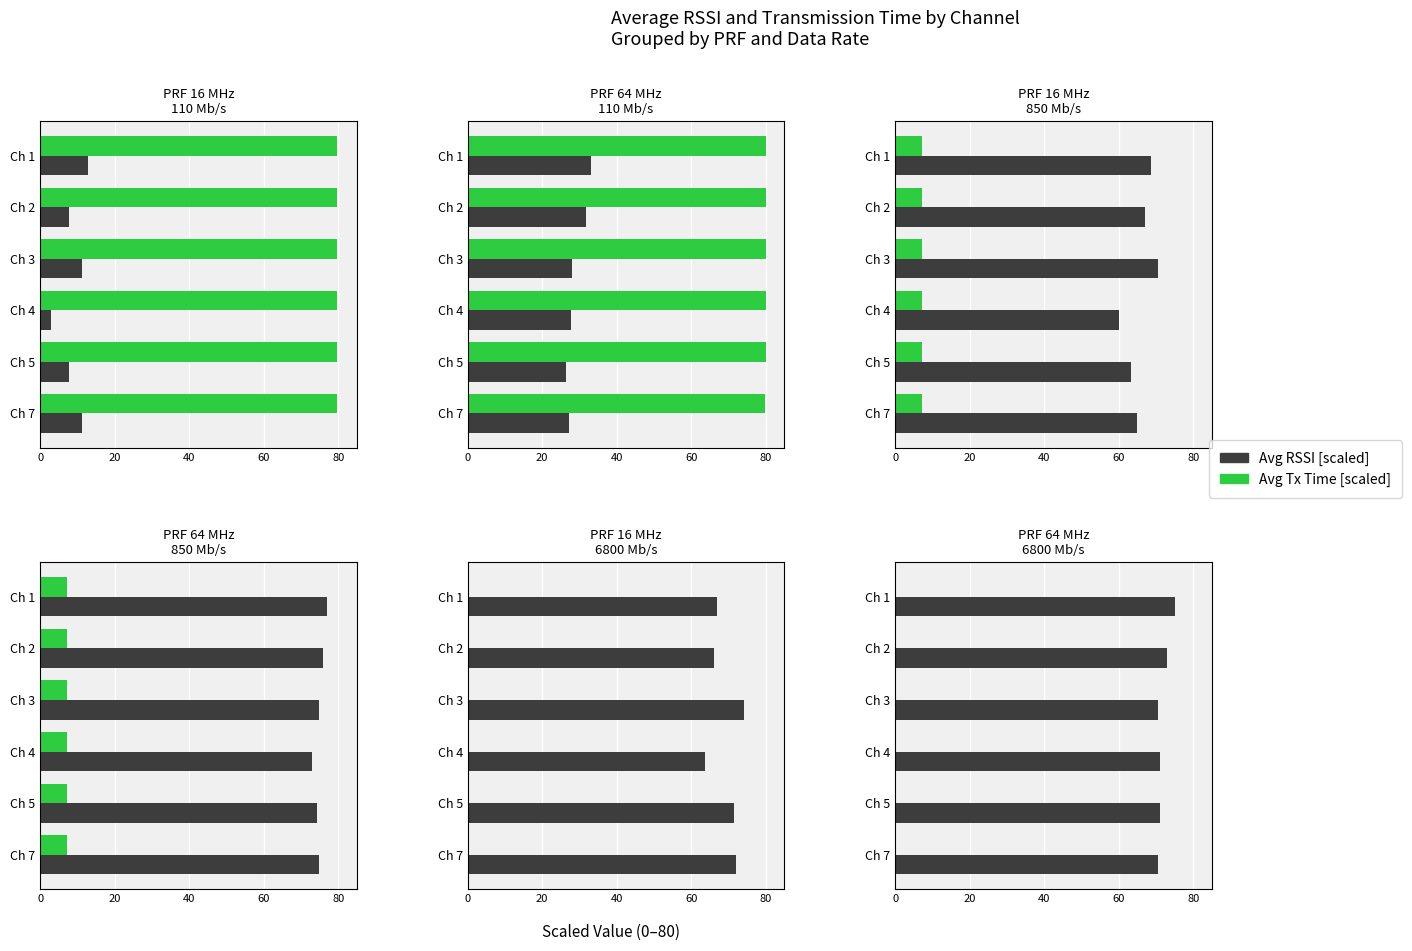

What position from the left is 20?

2